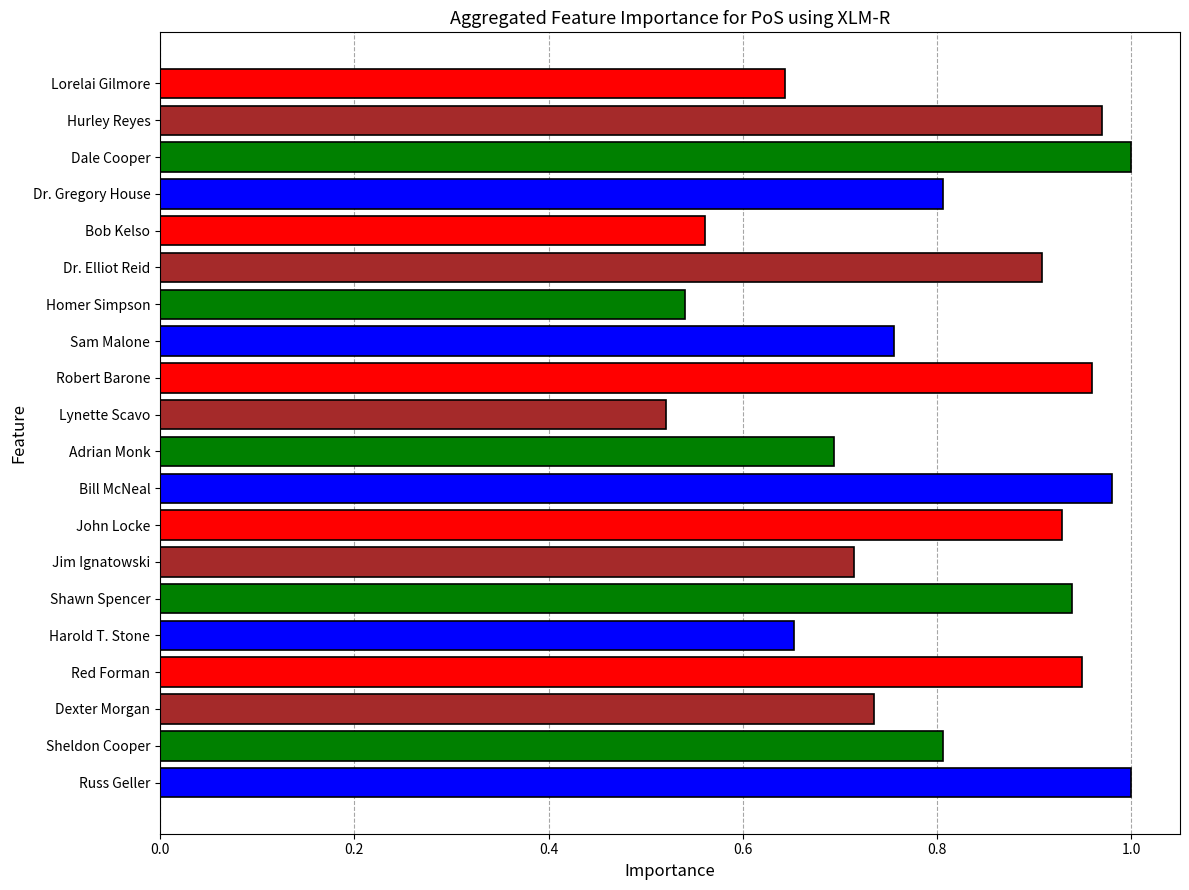

True or false: the data shows 1.3 at Bill McNeal.

False